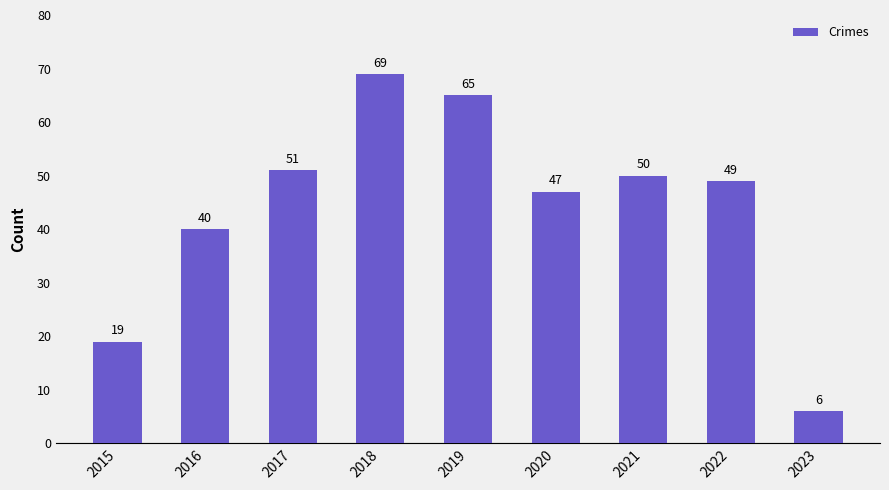

Does the chart contain any negative values?

No